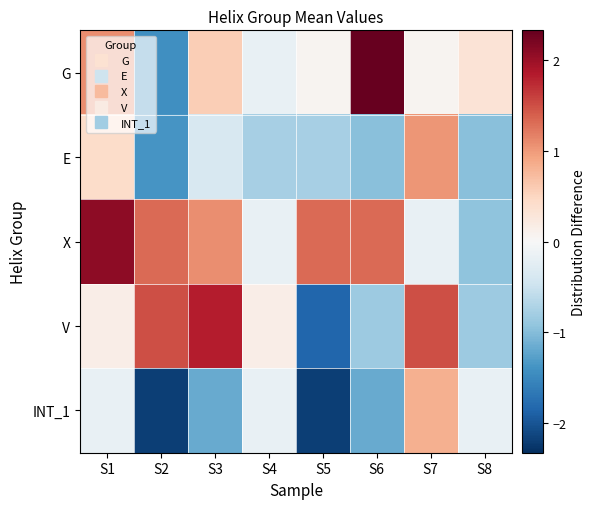

At how many categories does at least one series exceed 0?

8